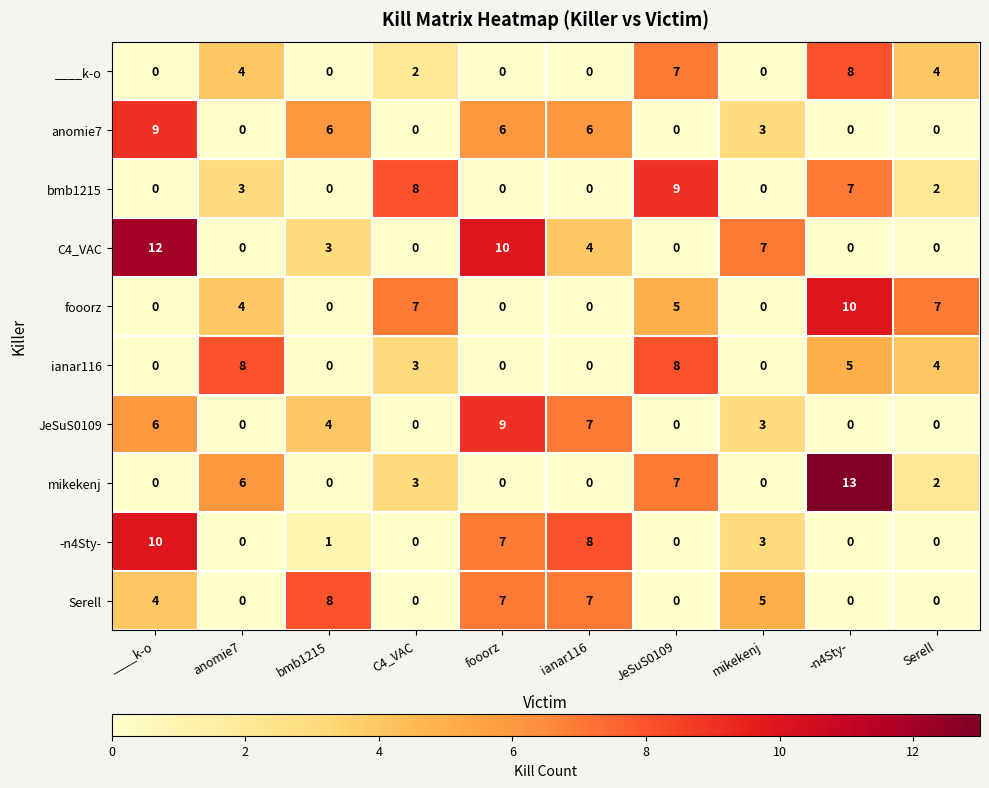

At how many categories does at least one series exceed 3?

10